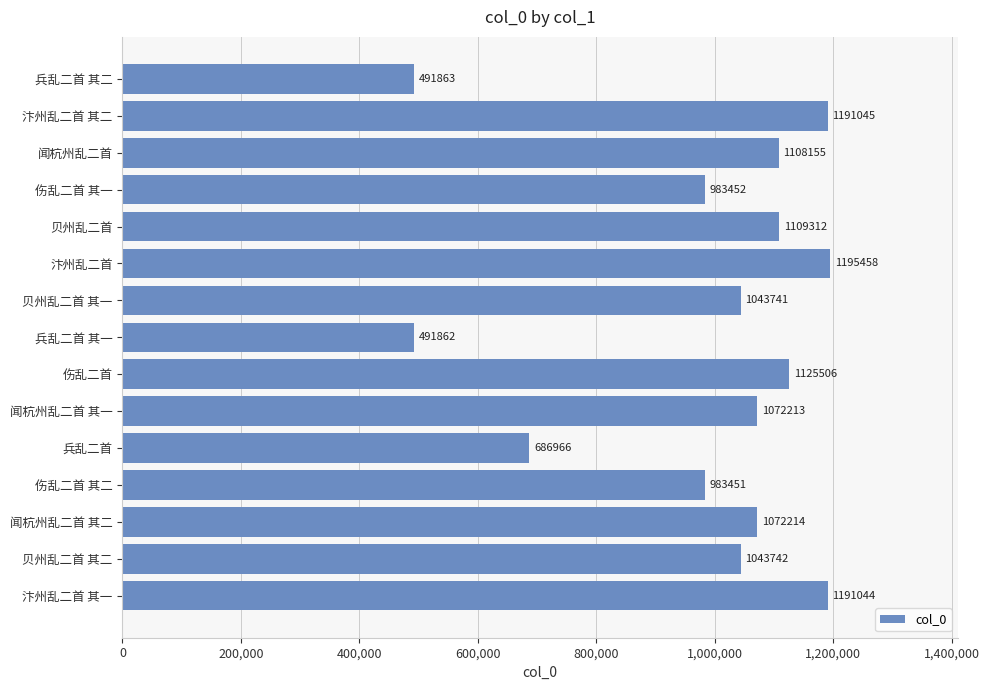

What is the value of the 5th bar from the top?

1109312